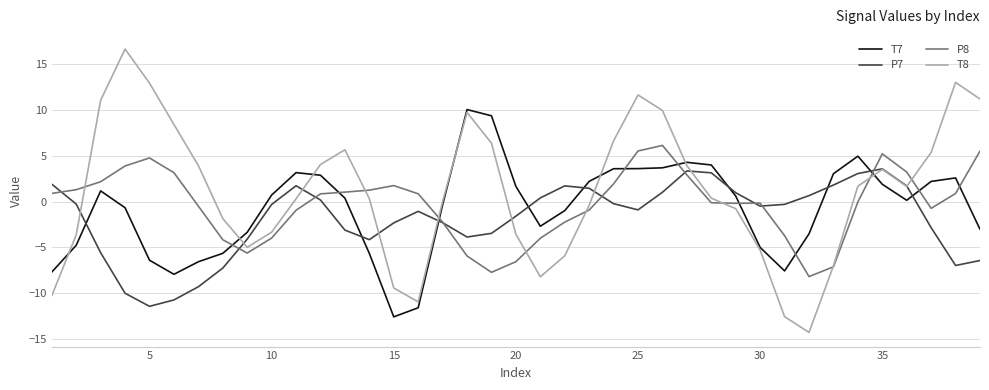

Which series has the largest range (max minus min)?

T8